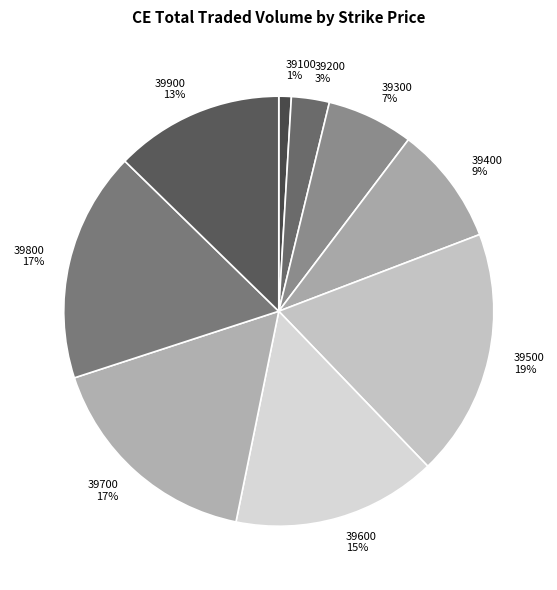

What is the ratio of the value at 39800 to the value at 39500?

0.9